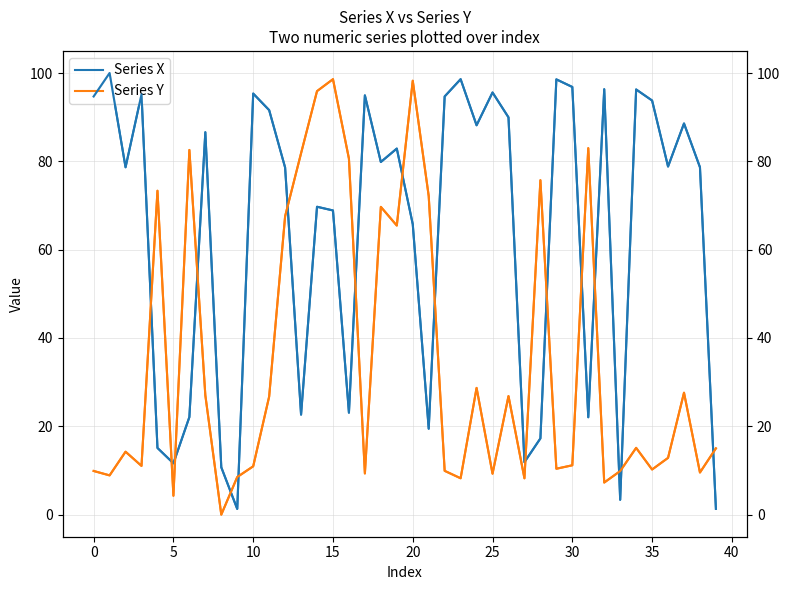

At how many categories does at least one series exceed 56?

34